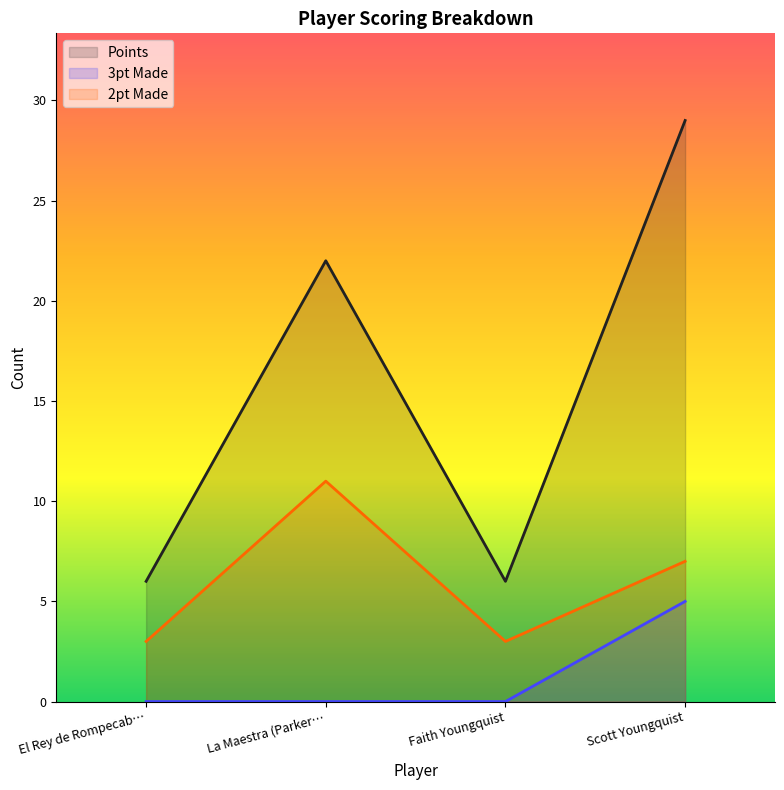

What is the highest value of the 2pt Made series?

11